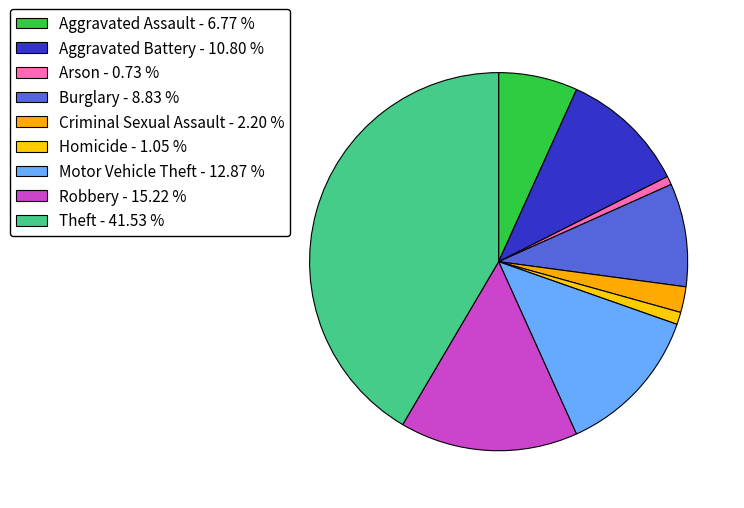

Which slice is the largest?

Theft